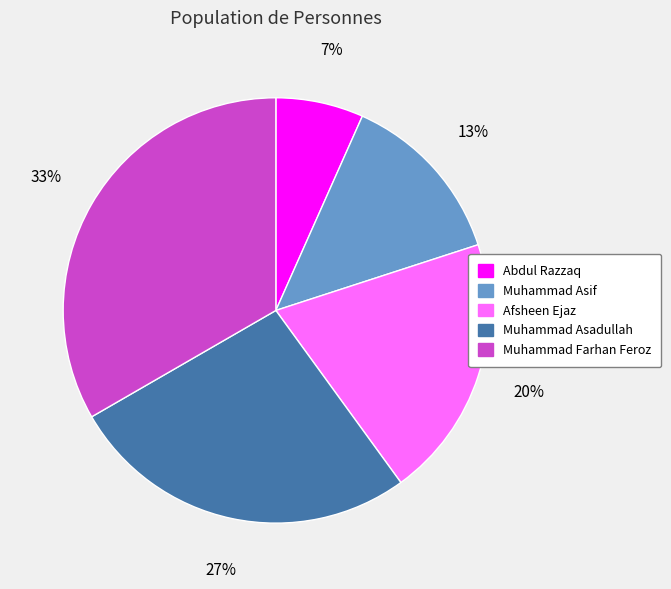

Combined, do Afsheen Ejaz and Muhammad Farhan Feroz account for over 50%?

Yes